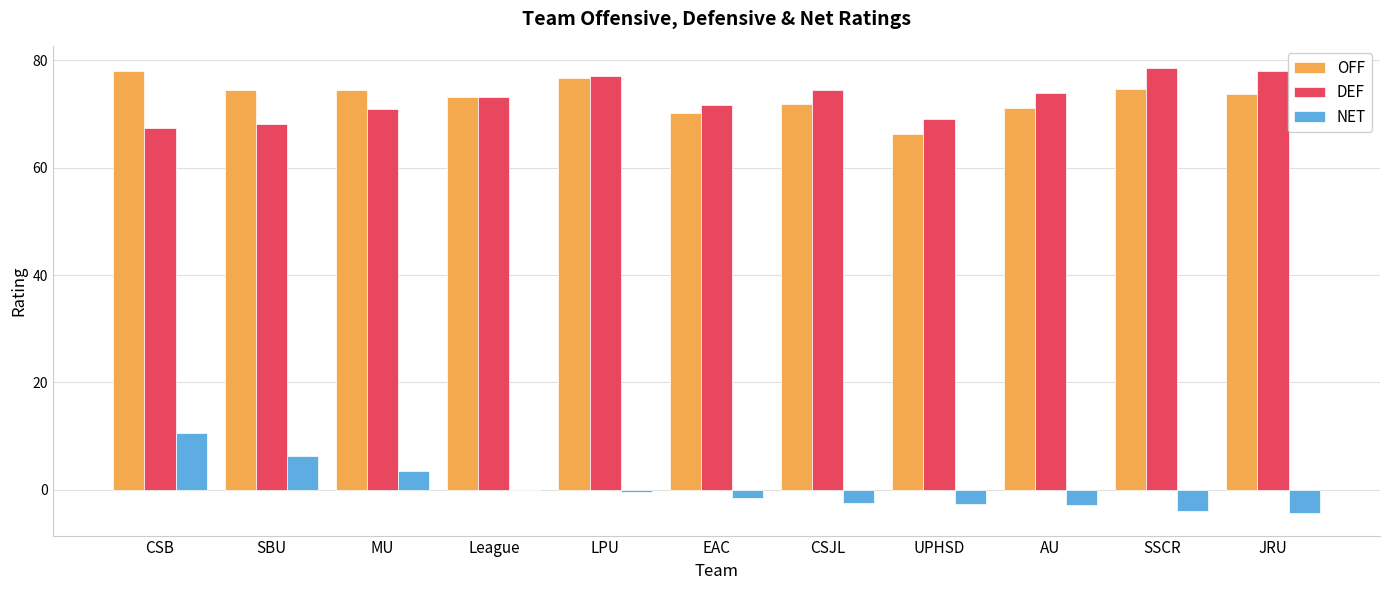

What are all the series names shown in the legend?

OFF, DEF, NET